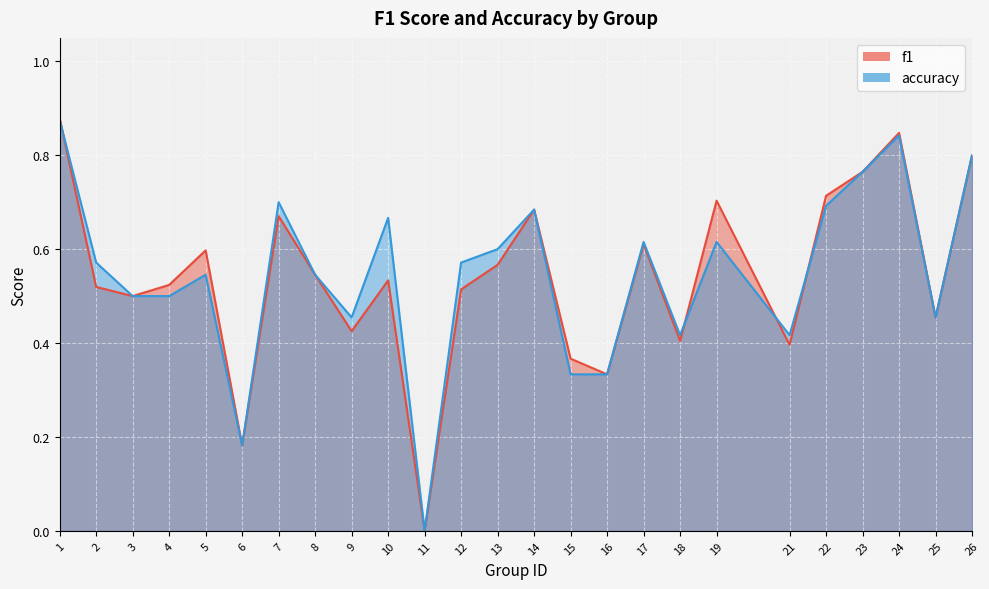

The accuracy series shows 0.2 at 19. True or false?

False